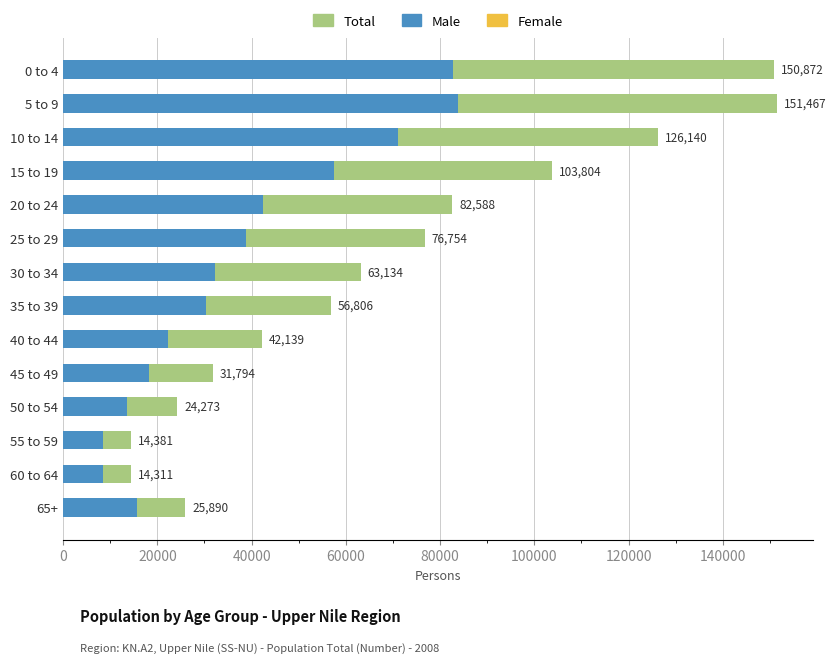

What is the highest value of the Total series?

151467